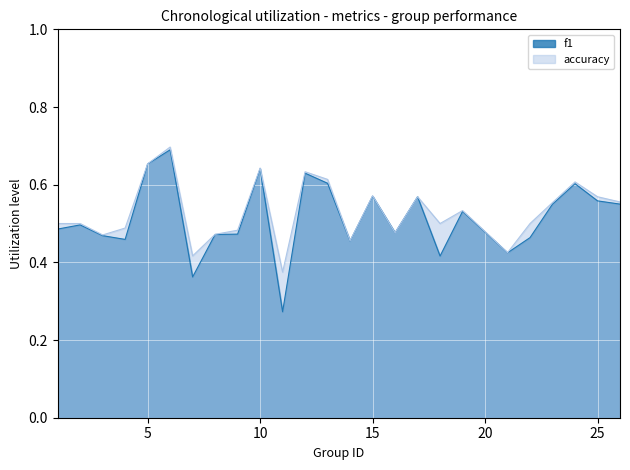

What is the average value of the accuracy series?

0.5